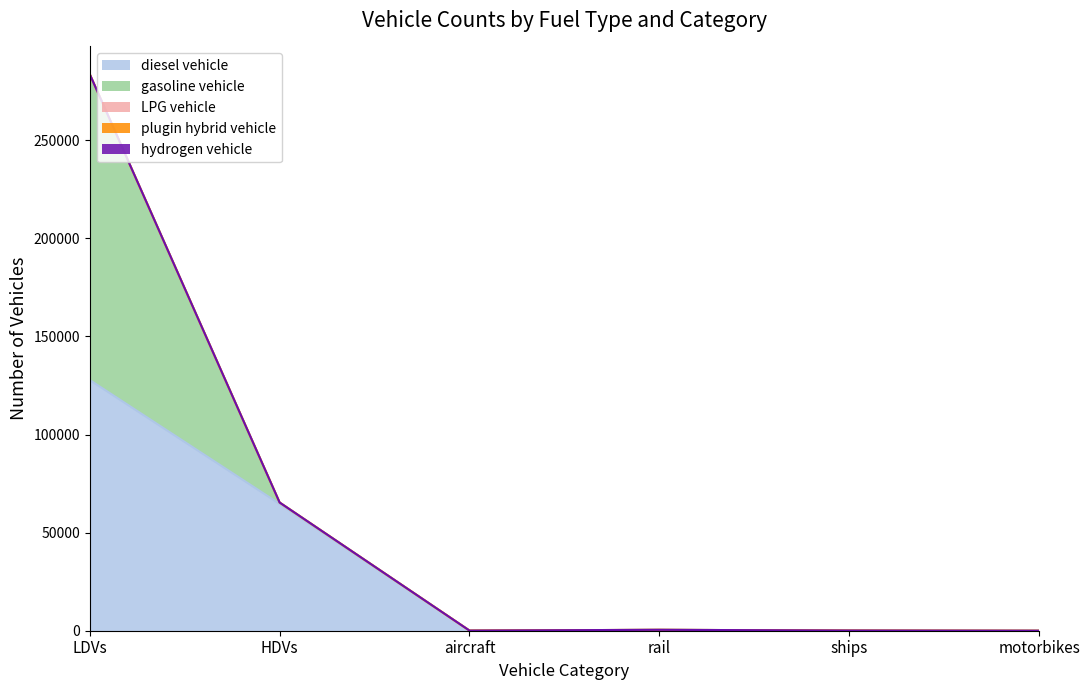

Rank the series by their maximum value, from lowest to highest.

hydrogen vehicle, plugin hybrid vehicle, LPG vehicle, diesel vehicle, gasoline vehicle